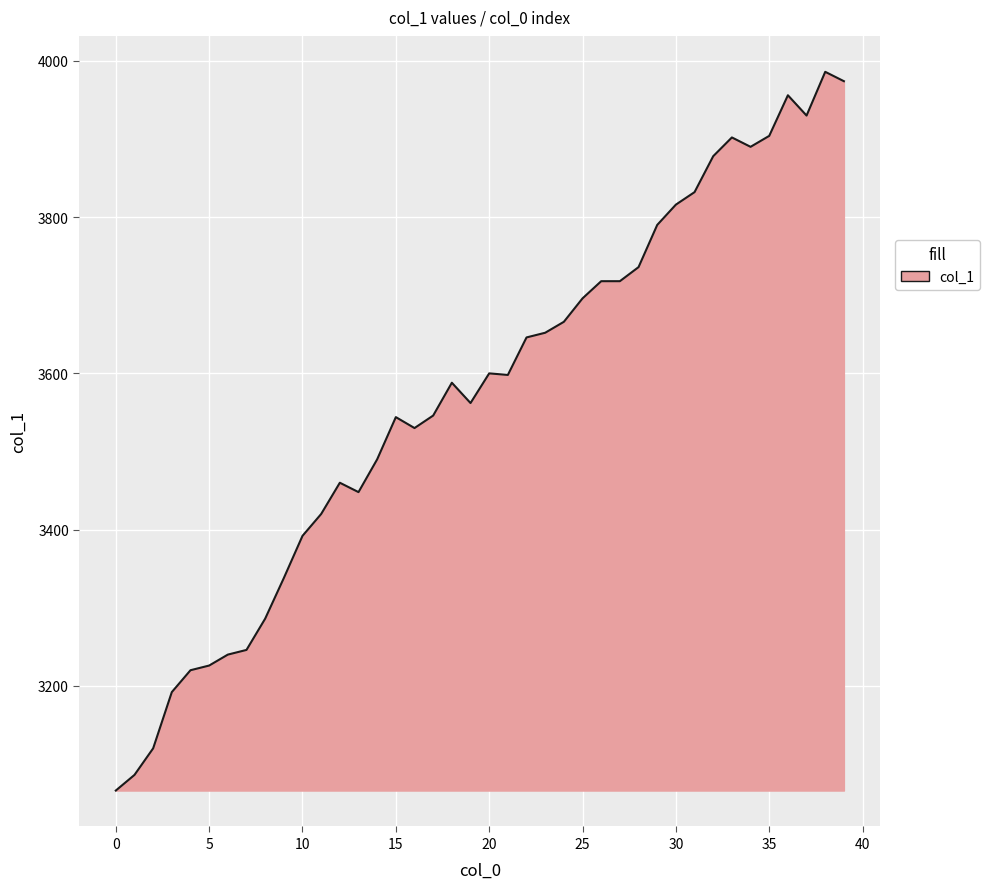

What is the greatest value displayed?

3986